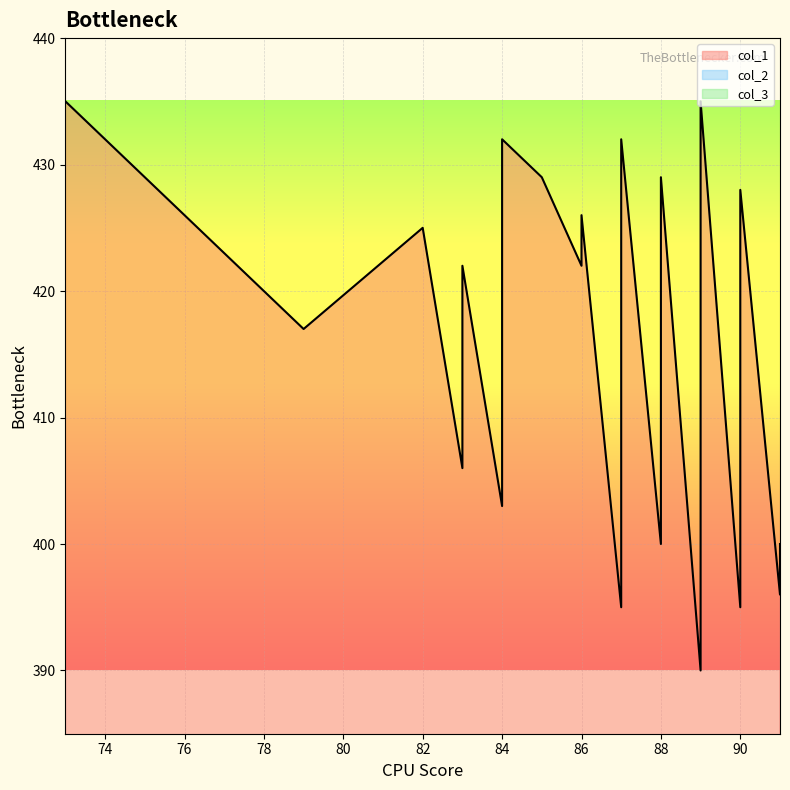

List the series in order of their overall mean, lowest first.

col_2, col_1